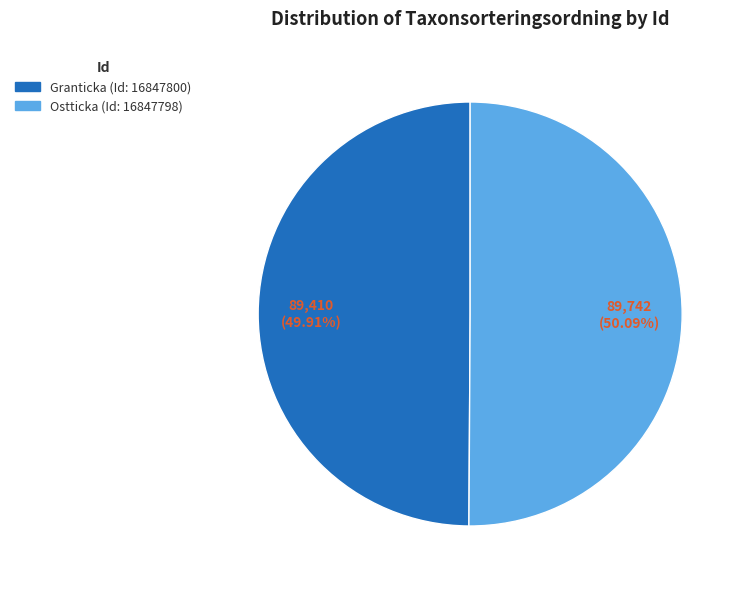

What is the ratio of the value at Ostticka (Id: 16847798) to the value at Granticka (Id: 16847800)?

1.0